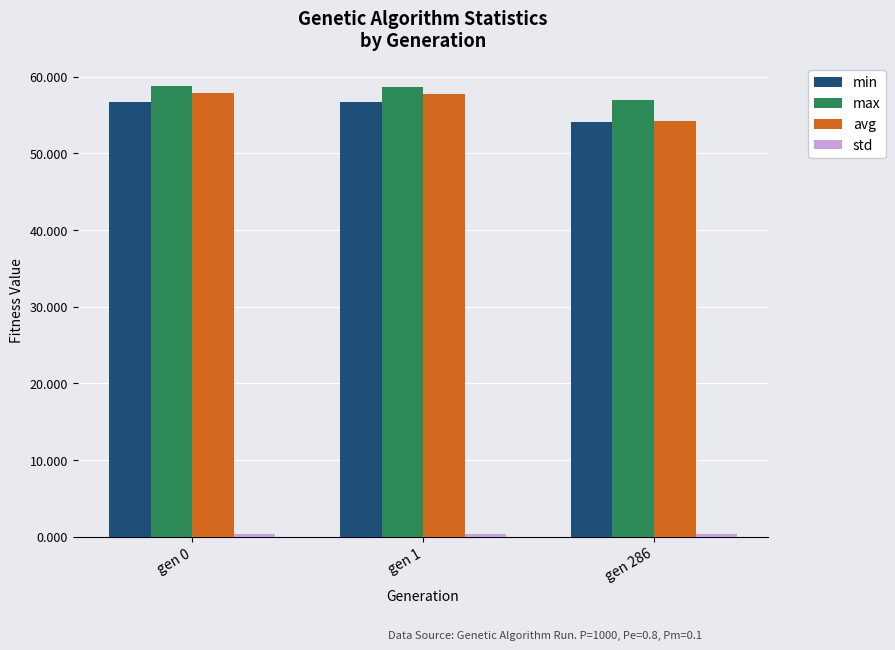

Which series has the largest total across all categories?

max